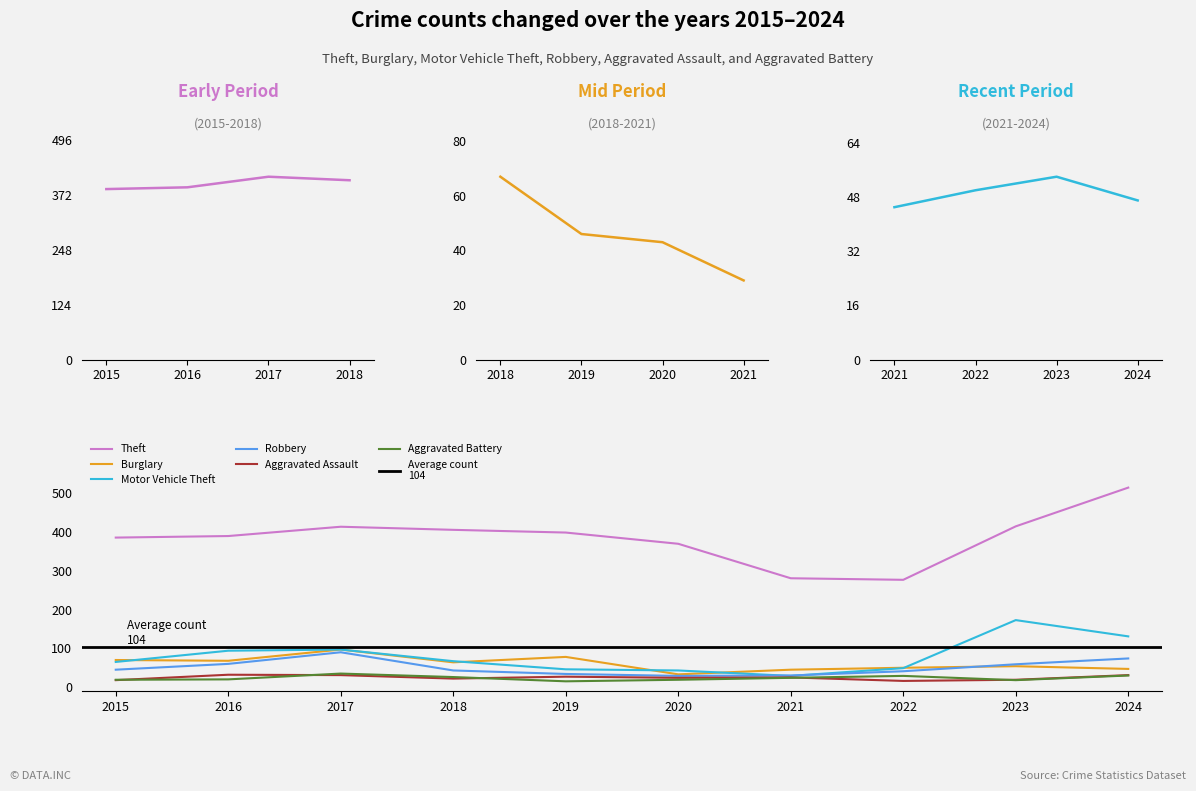

How many lines are shown in the chart?

6